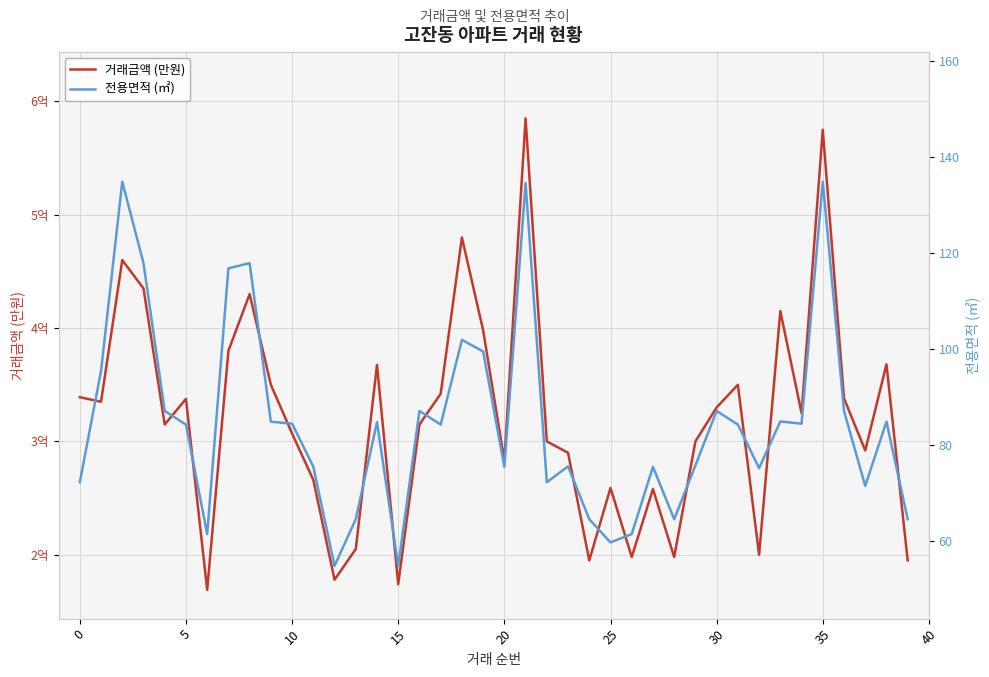

True or false: 전용면적 (㎡) and 거래금액 (만원) intersect in this chart.

False